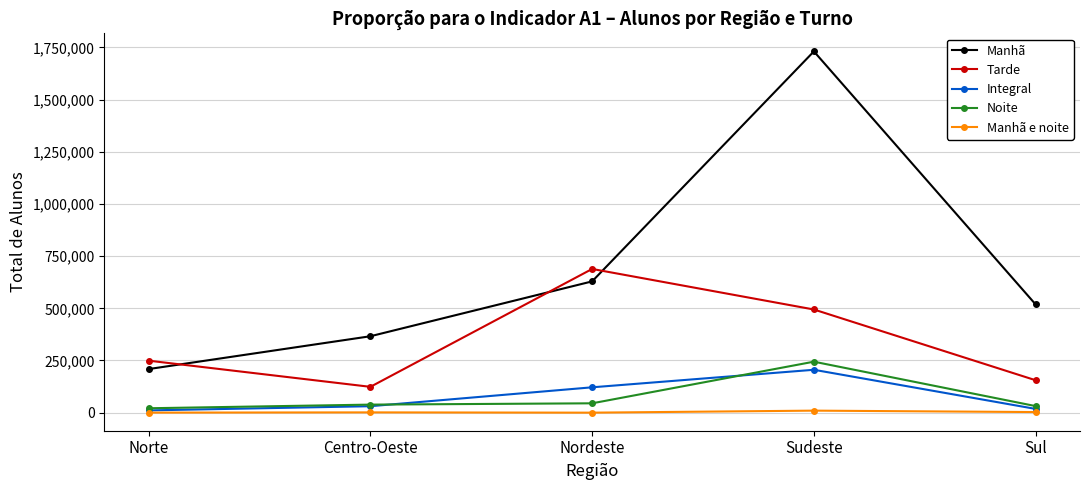

What is the difference between the maximum and minimum values in the Manhã series?

1521888